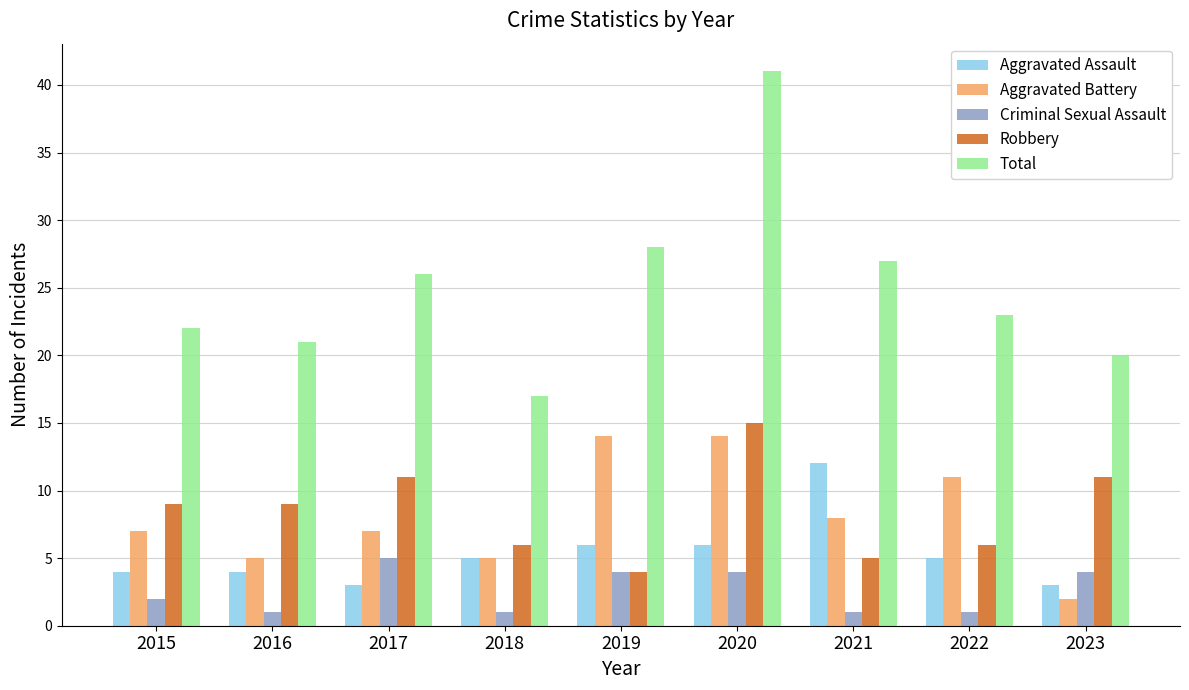

What is the approximate value of Robbery at 2017, to the nearest 10?

10